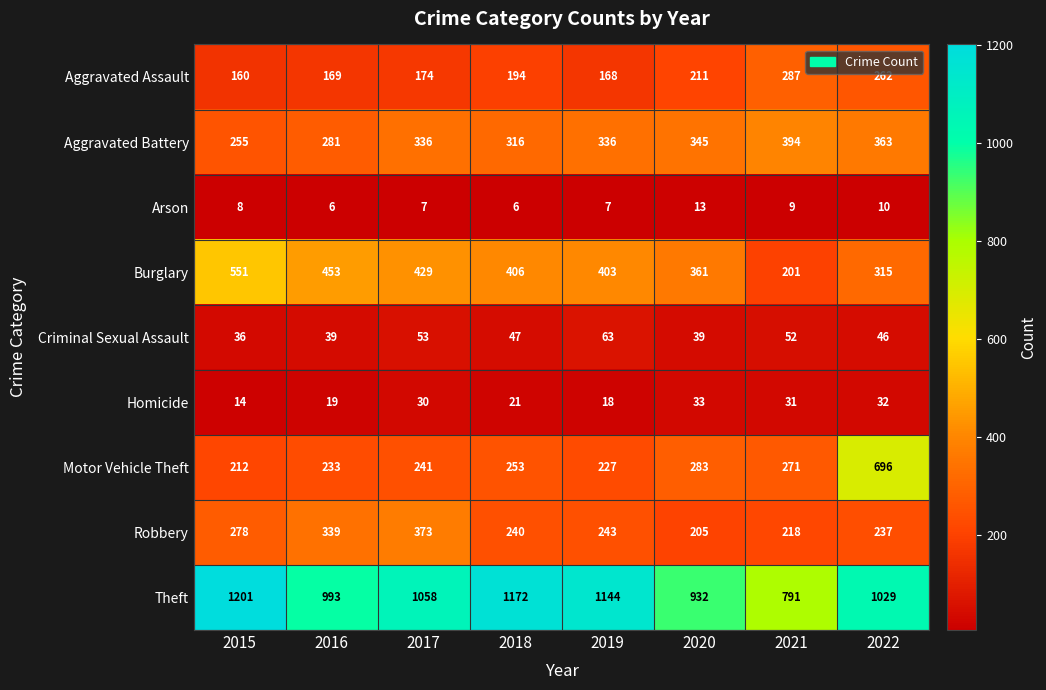

What is the minimum value for Burglary?

201